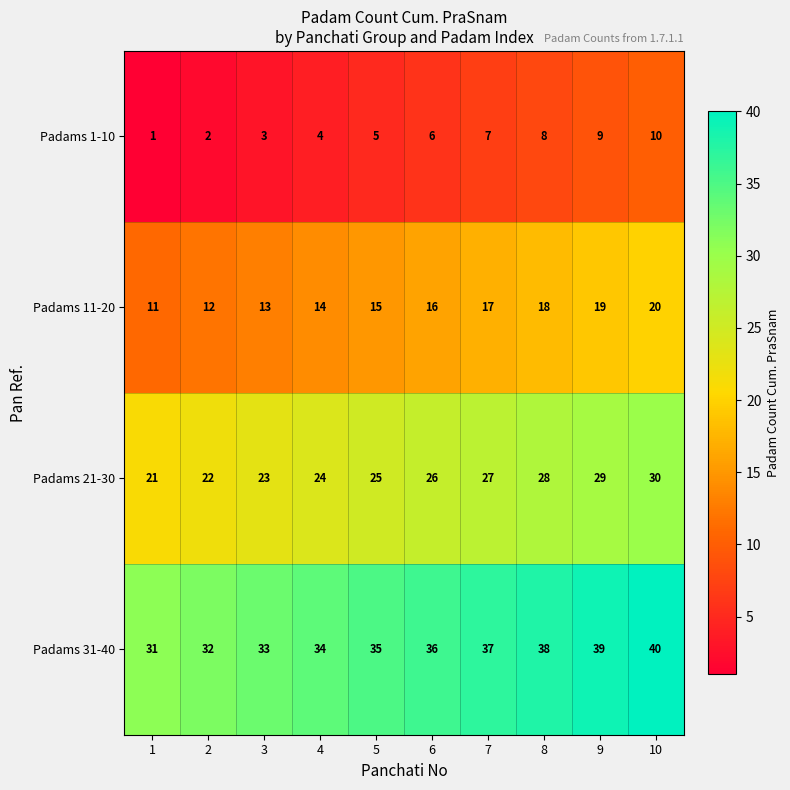

What is the spread (max minus min) of values at 4?

30